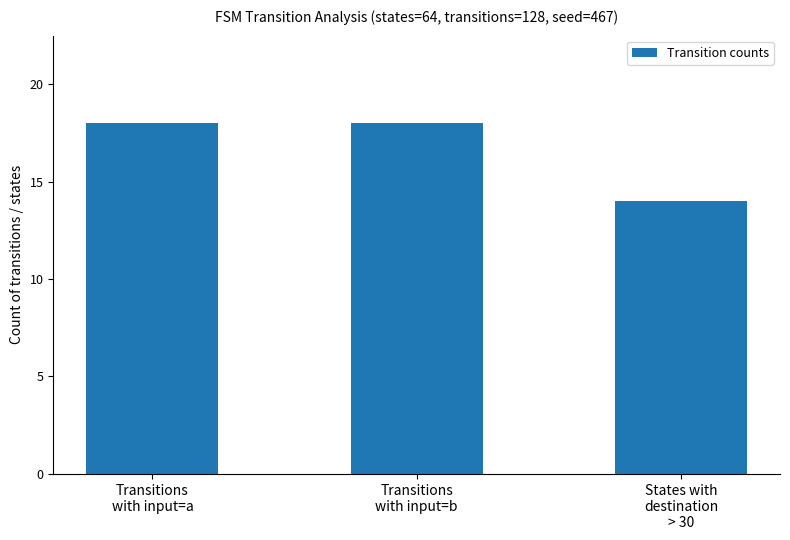

What is the sum of the values at States with
destination
> 30 and Transitions
with input=b?

32